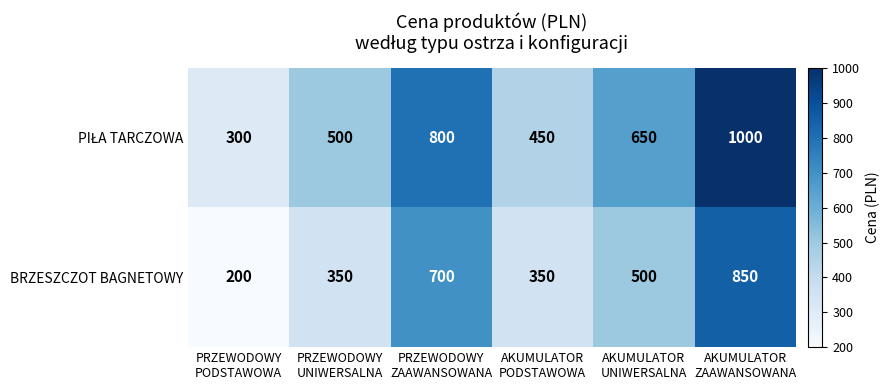

What is the average value of the BRZESZCZOT BAGNETOWY series?

492